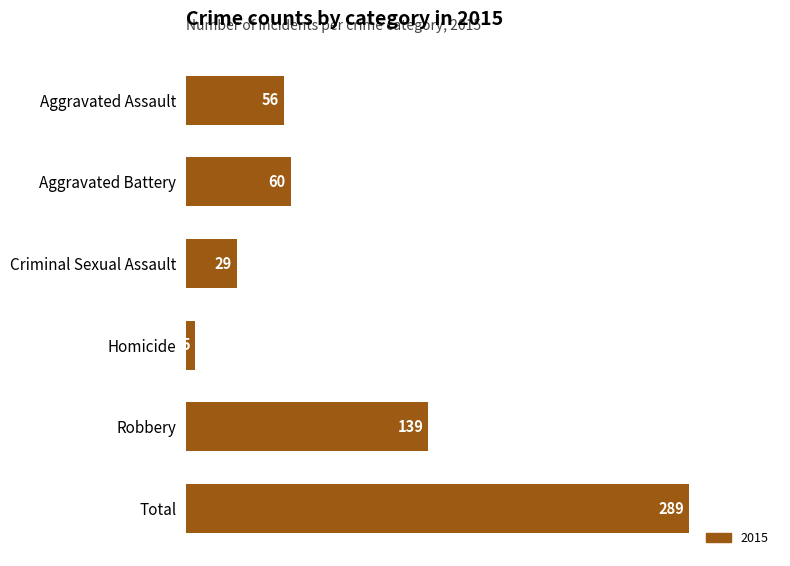

What is the greatest value displayed?

289